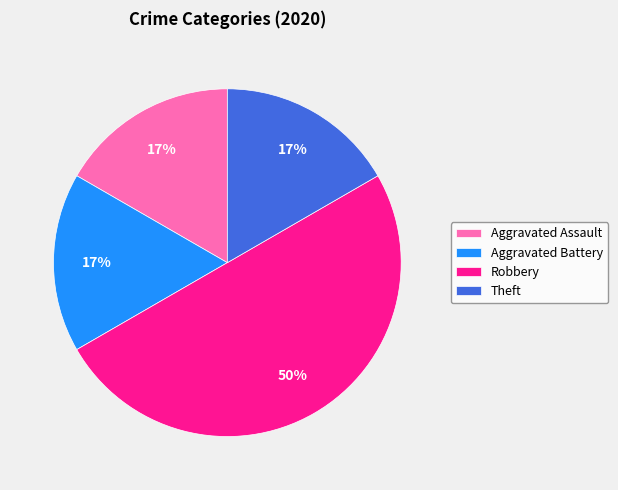

To the nearest percent, what percentage of the pie is Aggravated Battery?

17%